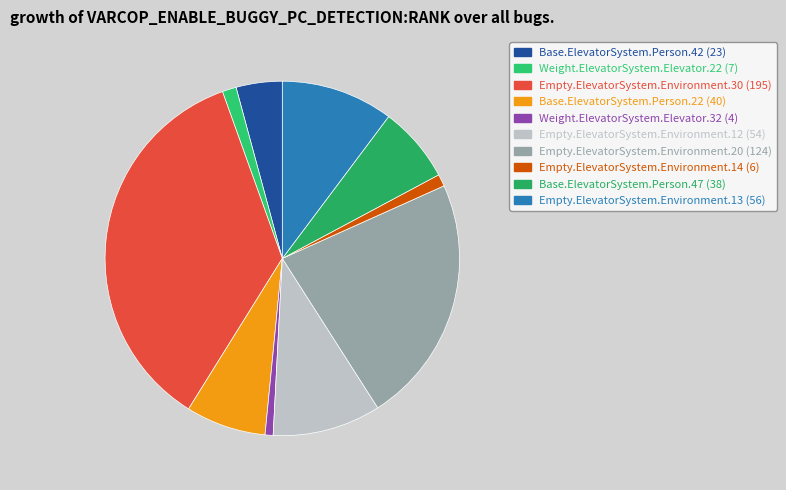

What percentage is NOT represented by Empty.ElevatorSystem.Environment.30 (195)?

64.4%